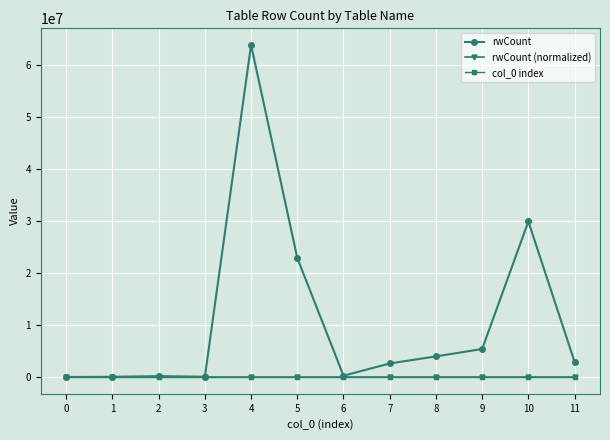

True or false: rwCount has more than 0 interior local peaks.

True